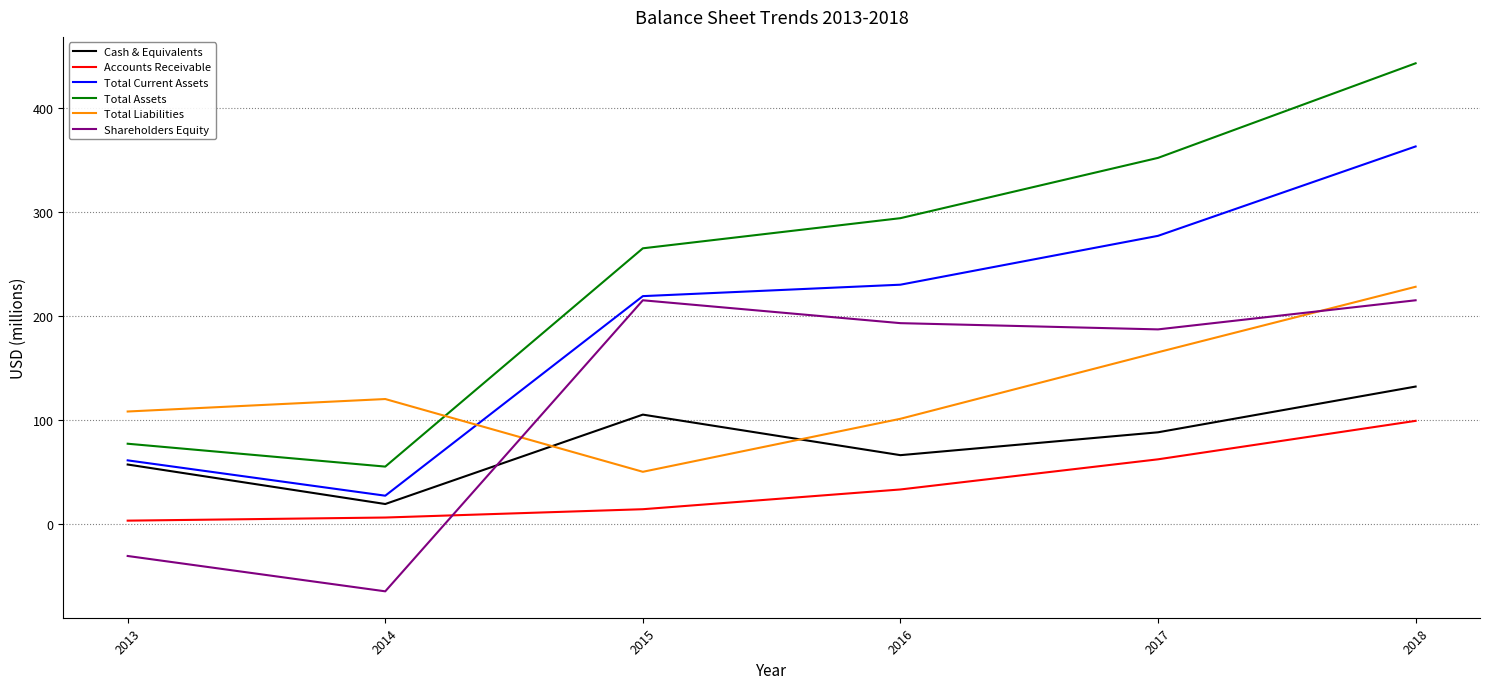

Is this an area chart (filled region under the line)?

No